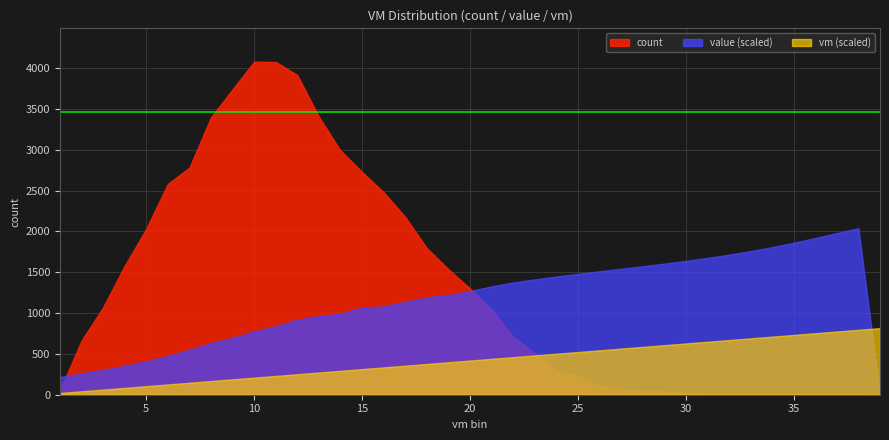

At which category is the sum across all series the highest?

10